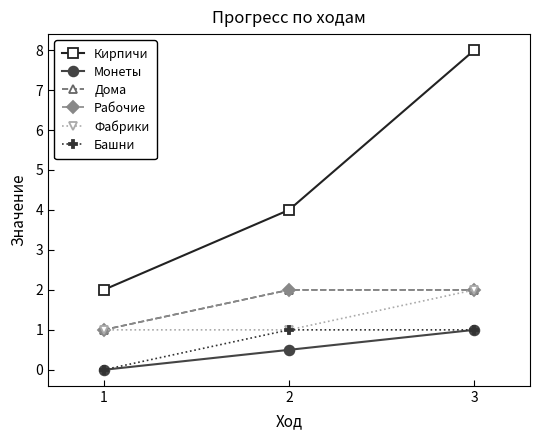

Does the chart have visible grid lines?

No